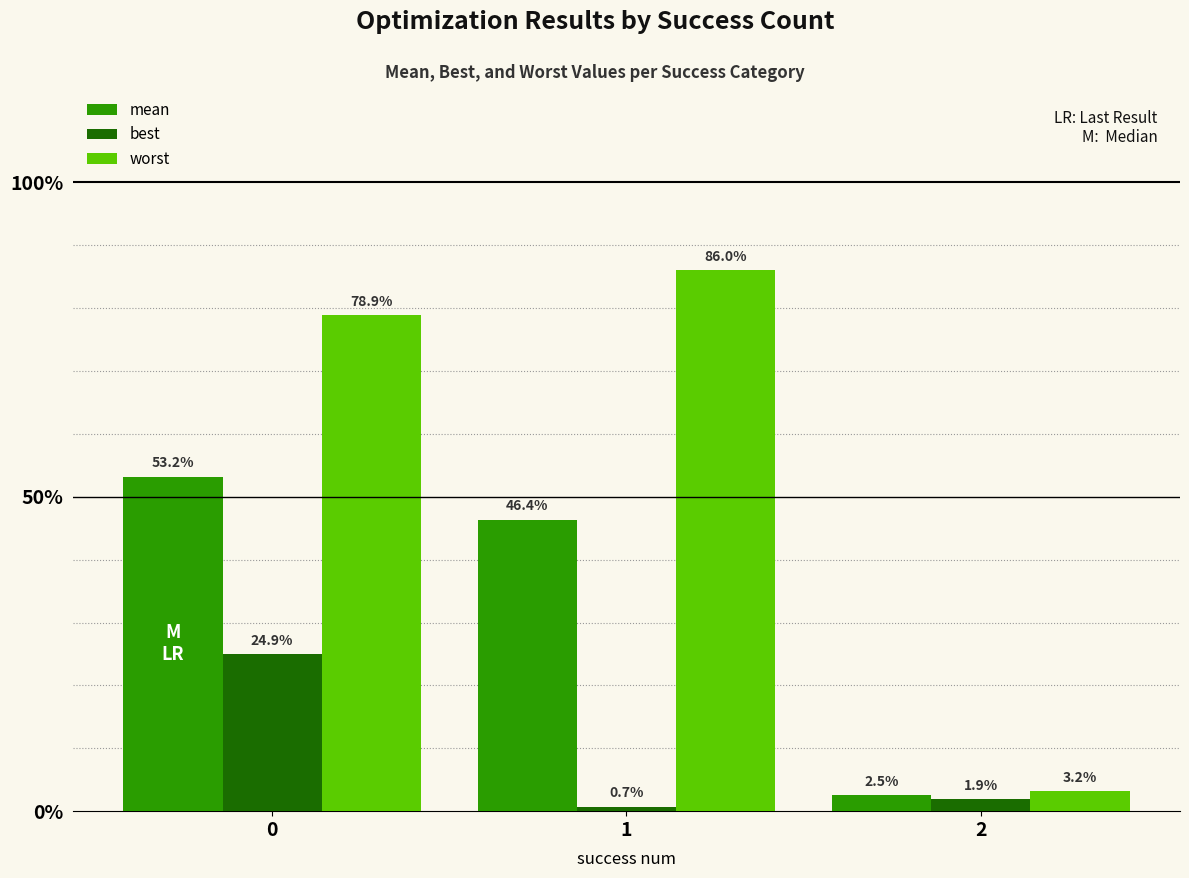

Which series has the widest spread of values?

worst